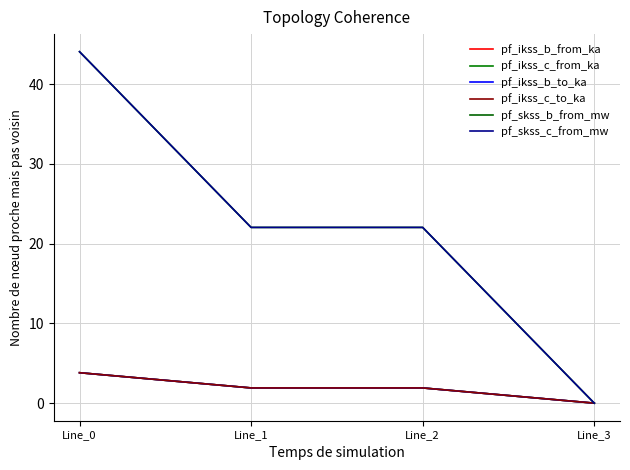

What is the average value of the pf_skss_c_from_mw series?

22.0